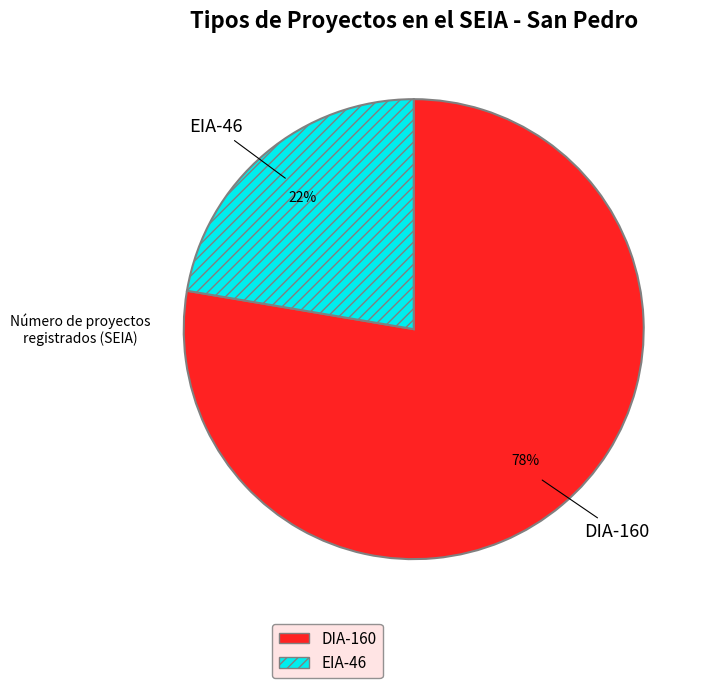

Is the sum of DIA and EIA greater than half?

Yes